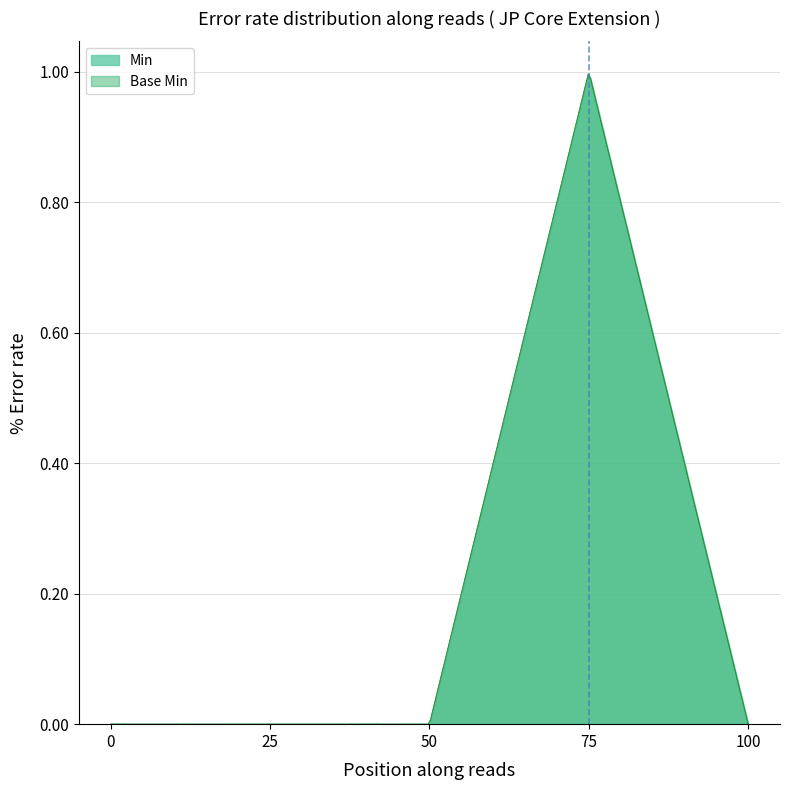

What are all the series names shown in the legend?

Min, Base Min